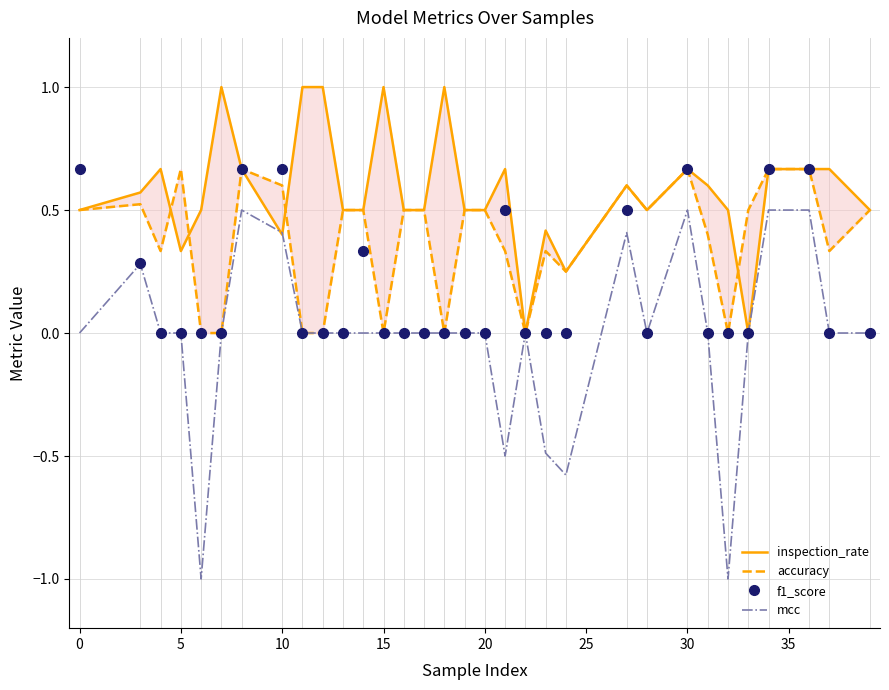

What are all the series names shown in the legend?

inspection_rate, accuracy, f1_score, mcc